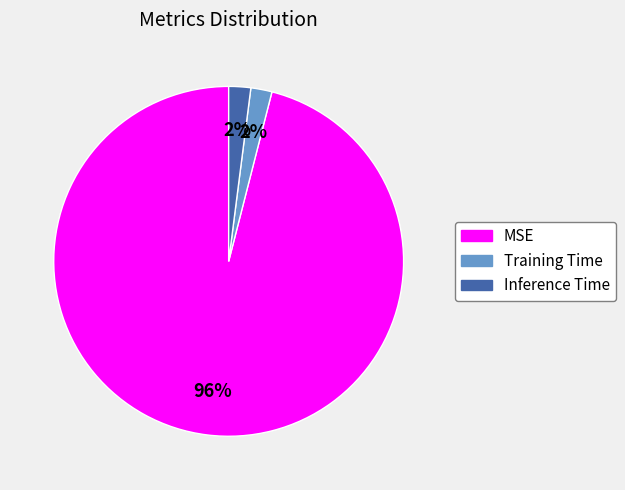

To the nearest percent, what is the difference between the Training Time and MSE slice percentages?

94%